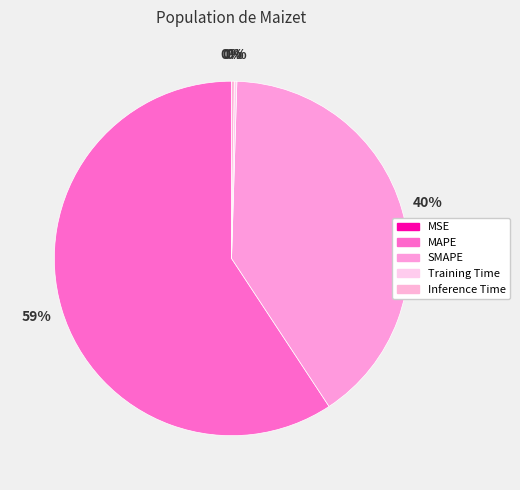

Rank the categories by value from lowest to highest.

MSE, Training Time, Inference Time, SMAPE, MAPE